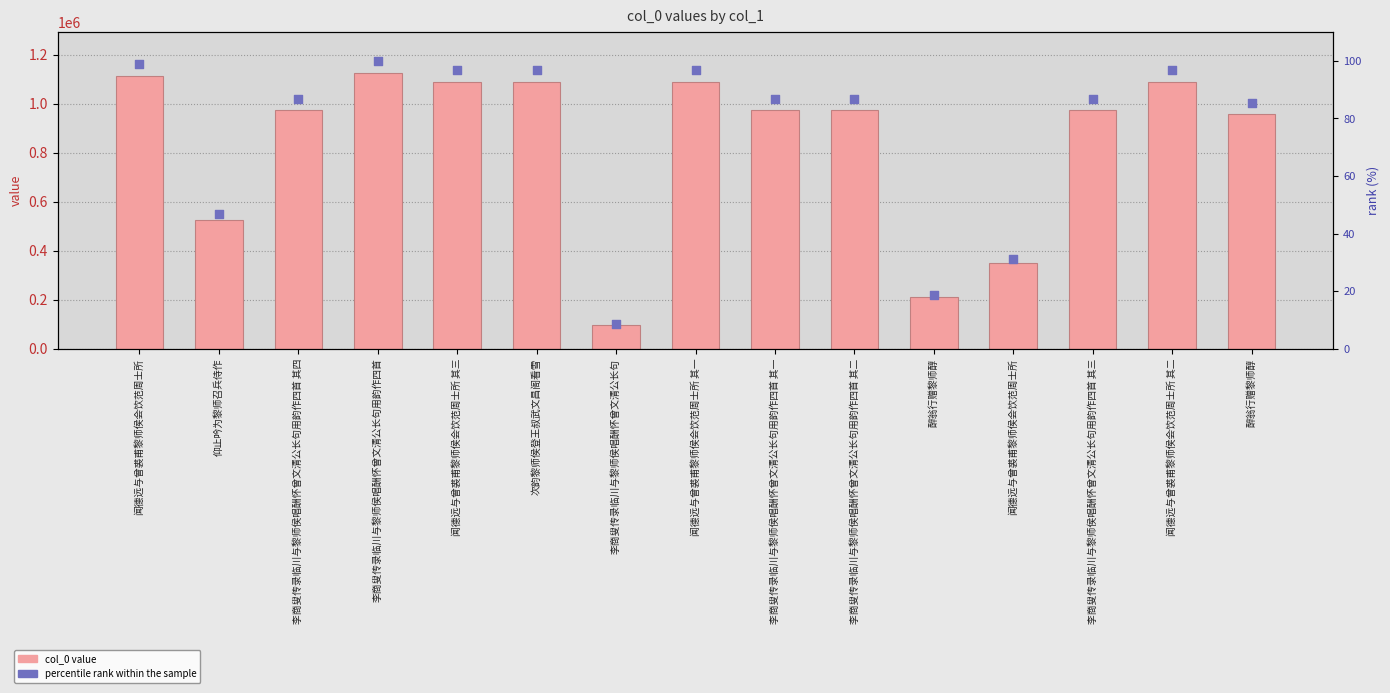

What is the total value across all series at 闻德远与曾裘甫黎师侯会饮范周士所 其二?

1089280.9